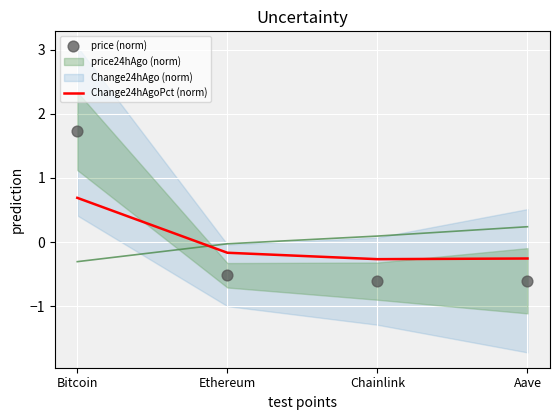

At which category is the sum across all series the highest?

Bitcoin